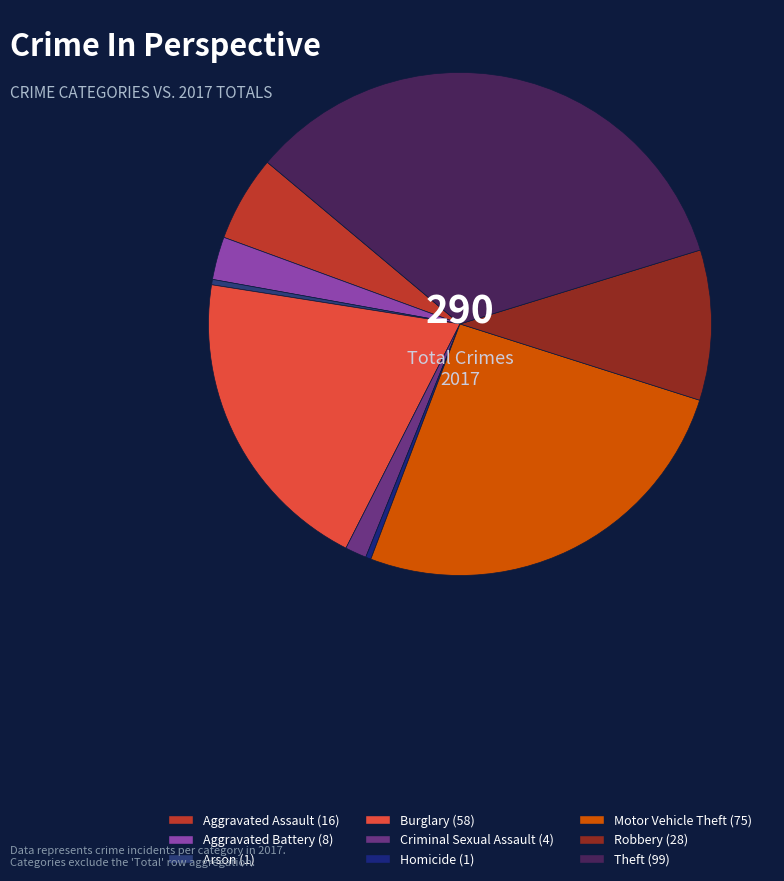

Combined, do Burglary and Motor Vehicle Theft account for over 50%?

No